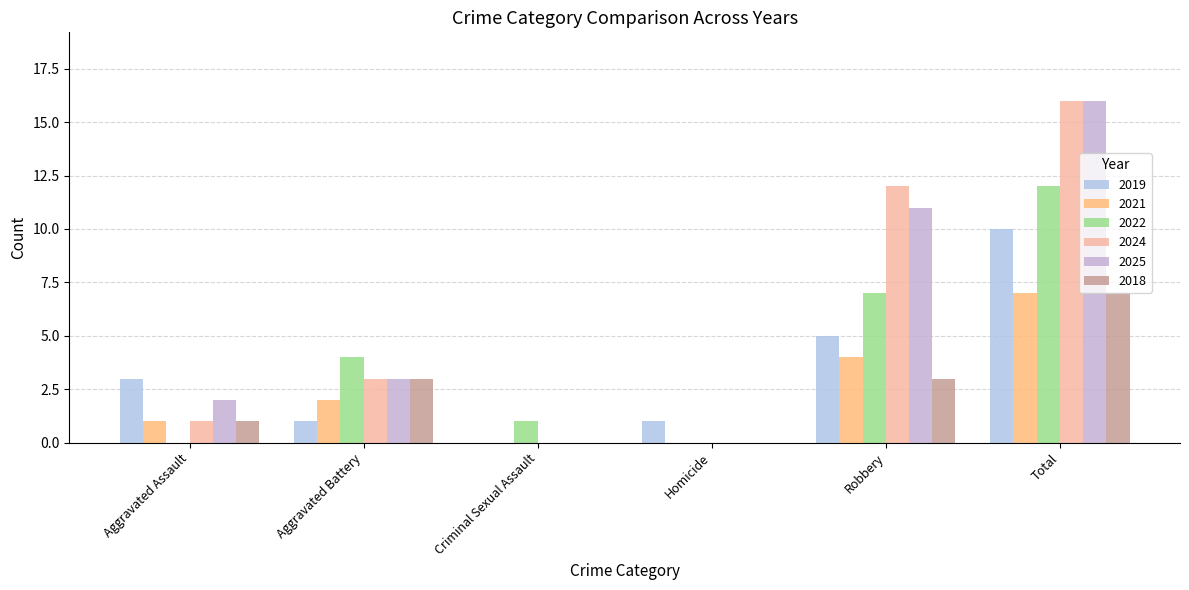

Reading left to right, extract all data points from this chart.

2019: 3	1	0	1	5	10
2021: 1	2	0	0	4	7
2022: 0	4	1	0	7	12
2024: 1	3	0	0	12	16
2025: 2	3	0	0	11	16
2018: 1	3	0	0	3	7